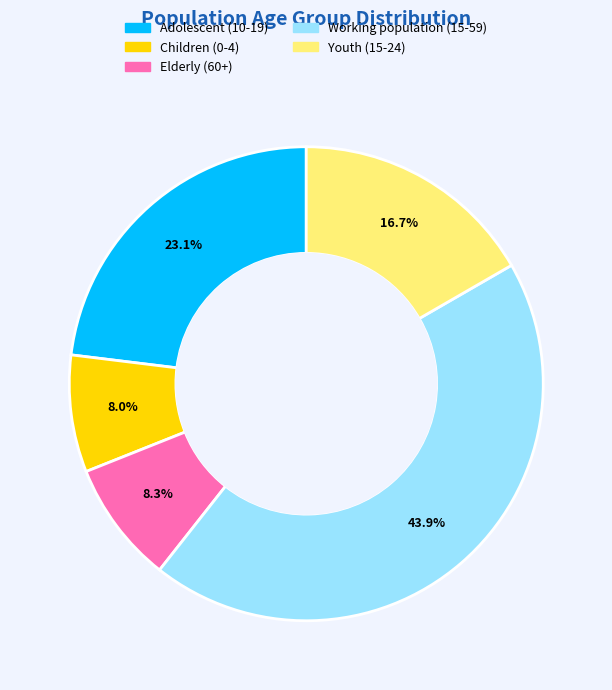

Which slice is the largest?

Working population (15-59)